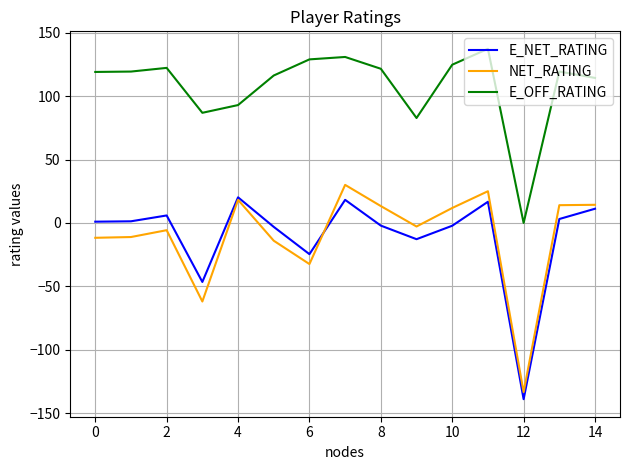

What is the minimum value for NET_RATING?

-133.3